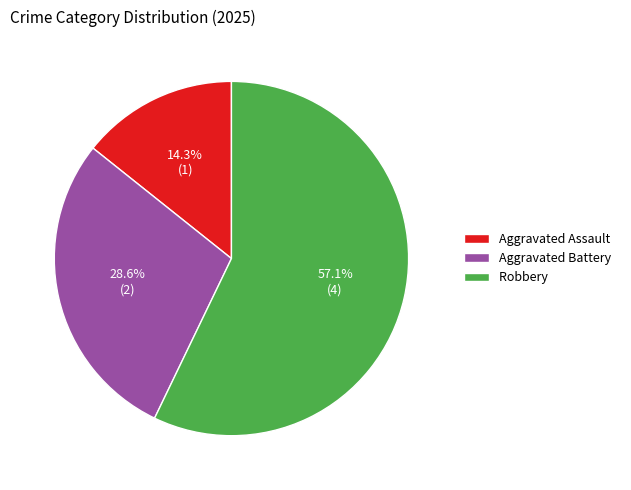

What is the majority slice?

Robbery